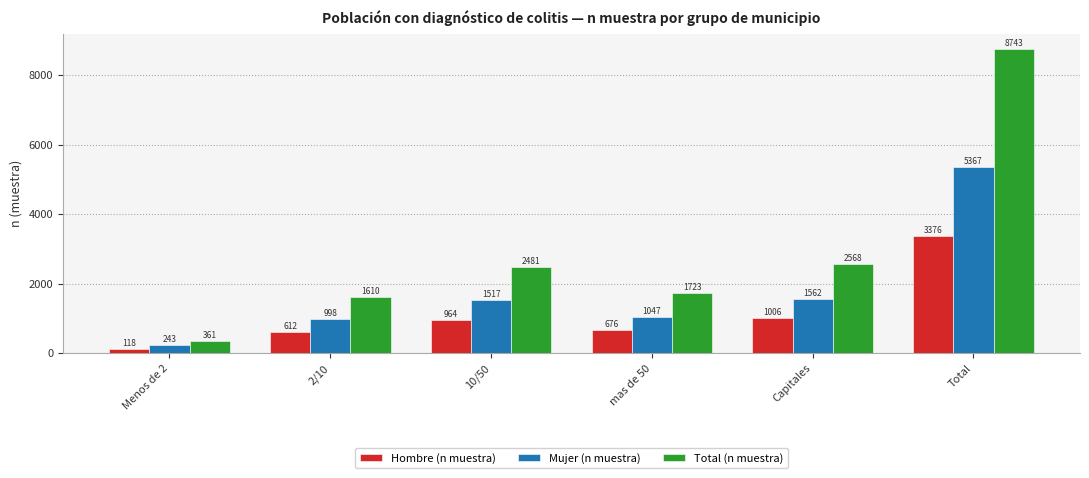

What is the average value of the Mujer (n muestra) series?

1789